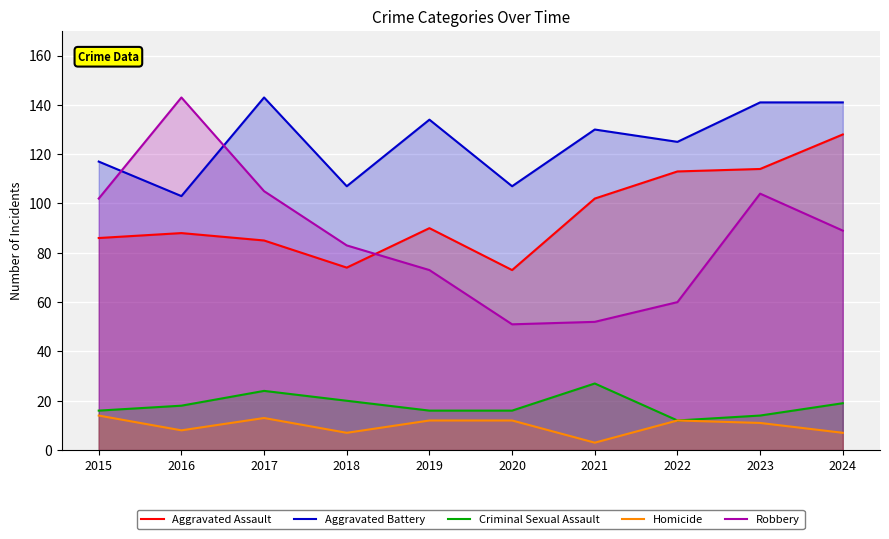

In Criminal Sexual Assault, how many points are higher than both neighbors (excluding endpoints)?

2